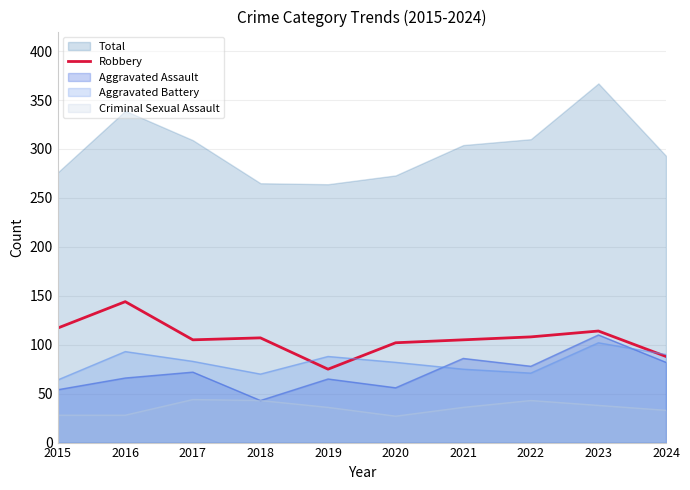

What is the maximum value for Aggravated Battery?

102